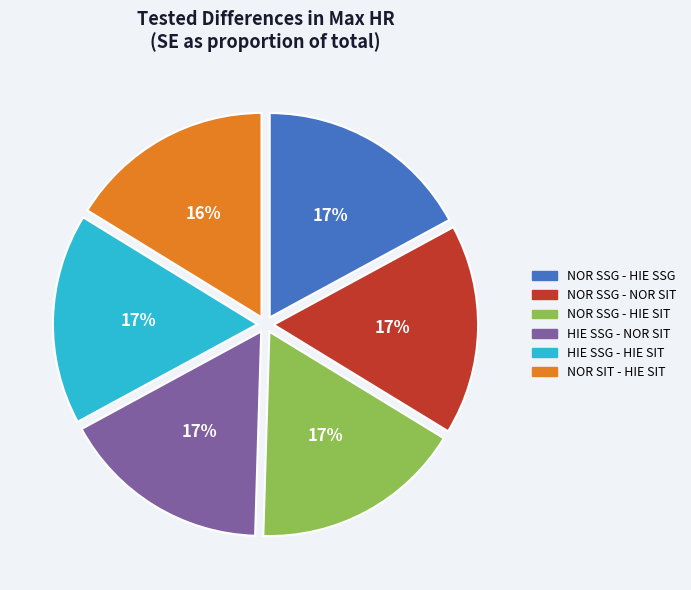

Does HIE SSG - NOR SIT represent more than half of the total?

No